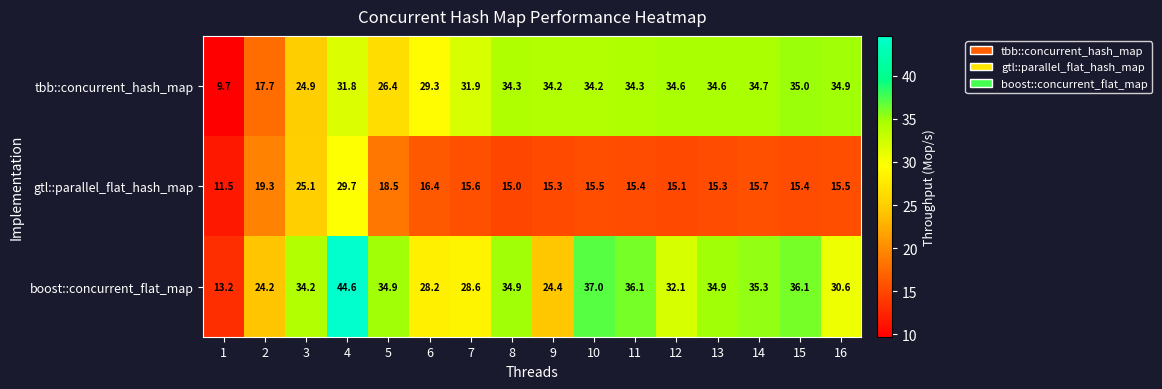

At which category does the chart reach its peak across all series?

4